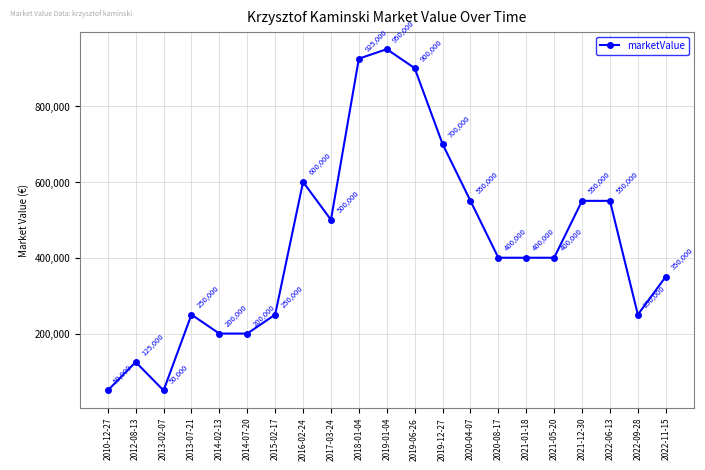

Between 2017-03-24 and 2020-08-17, which is larger?

2017-03-24